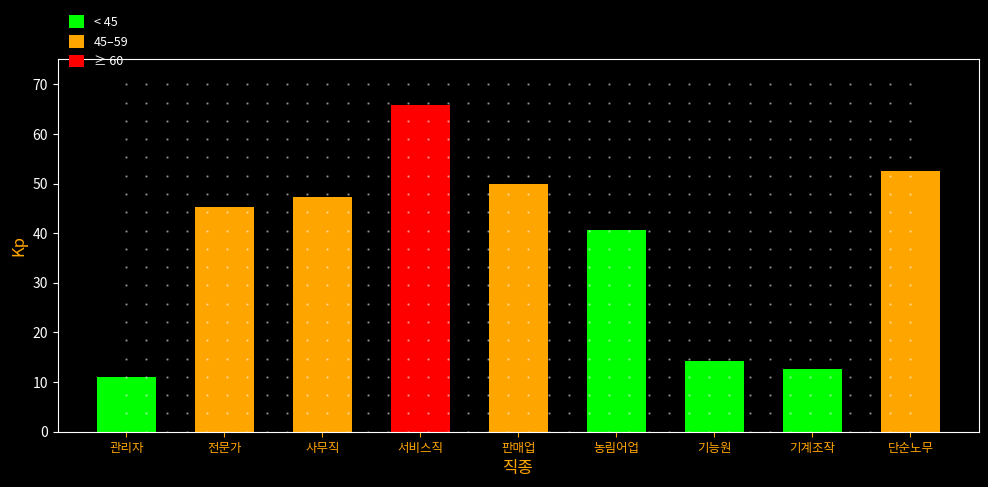

Does the chart contain any negative values?

No